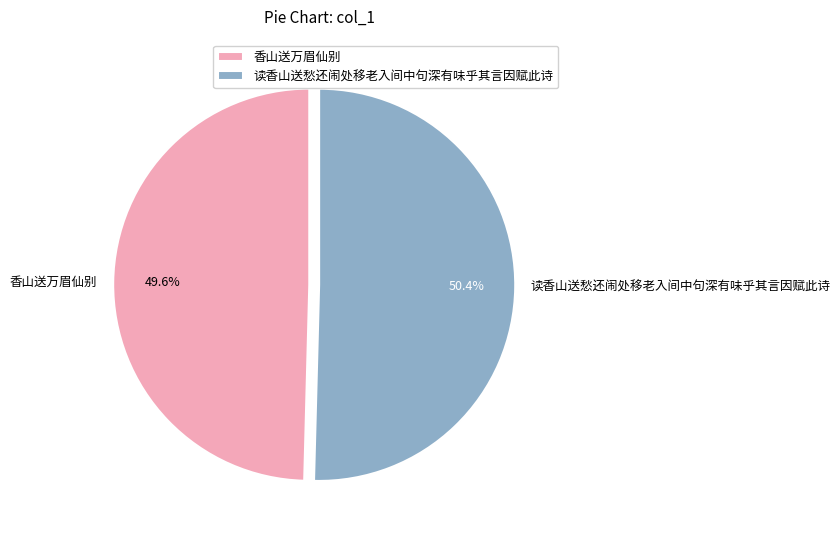

How many slices are in this pie chart?

2